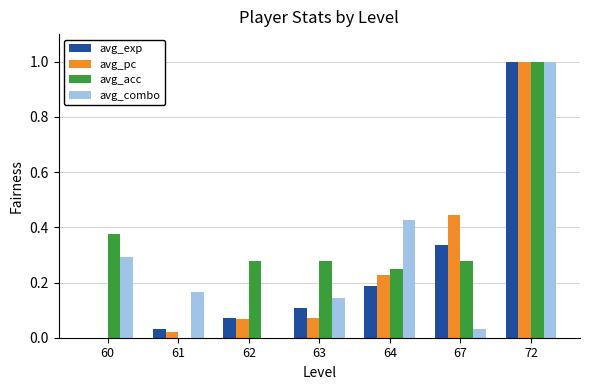

Which category has the highest value in the avg_pc series?

72